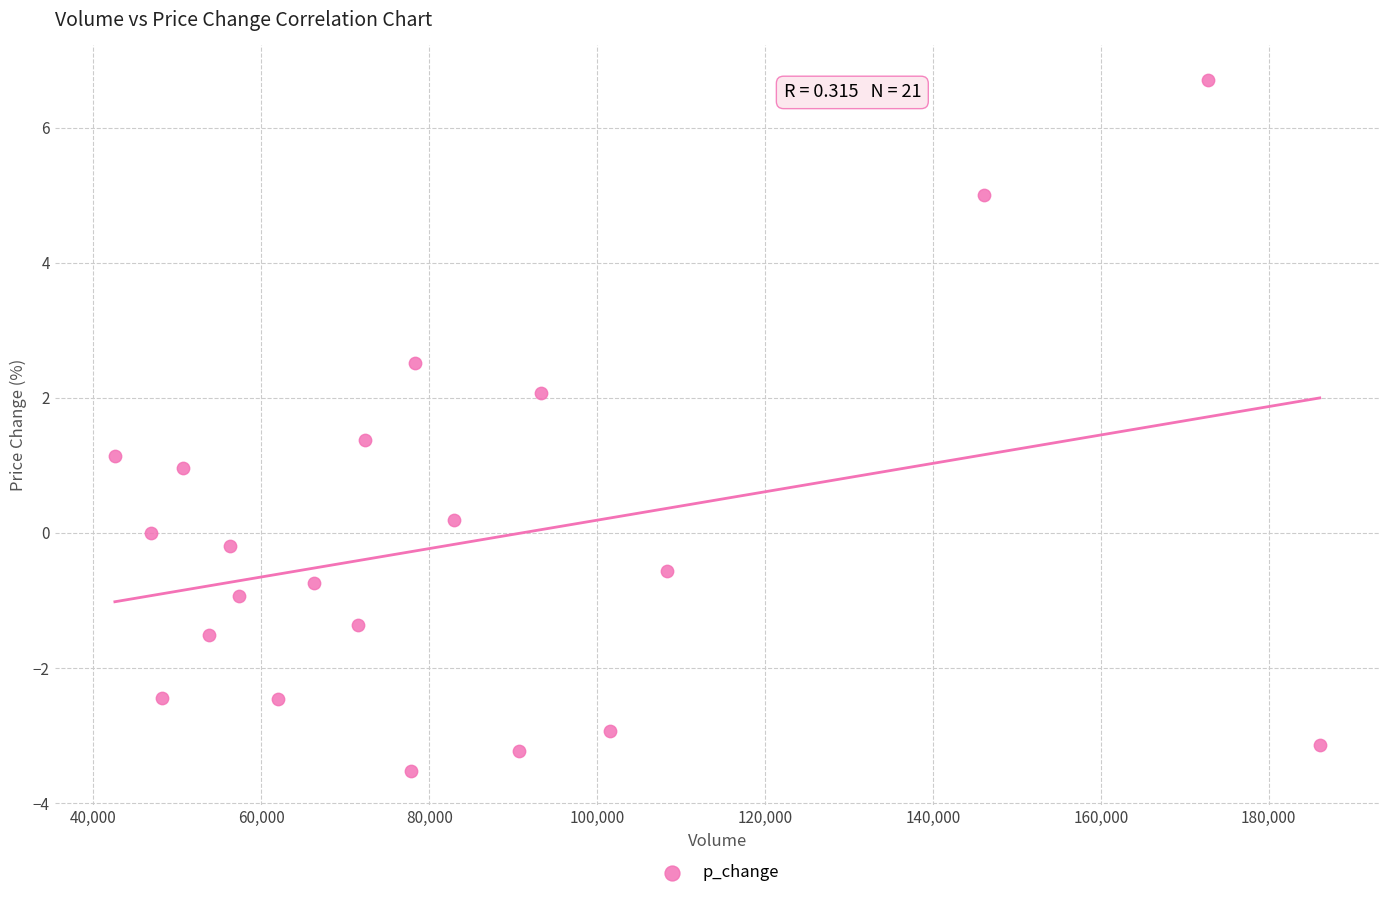

What is the range of X values (max minus min)?

143523.0